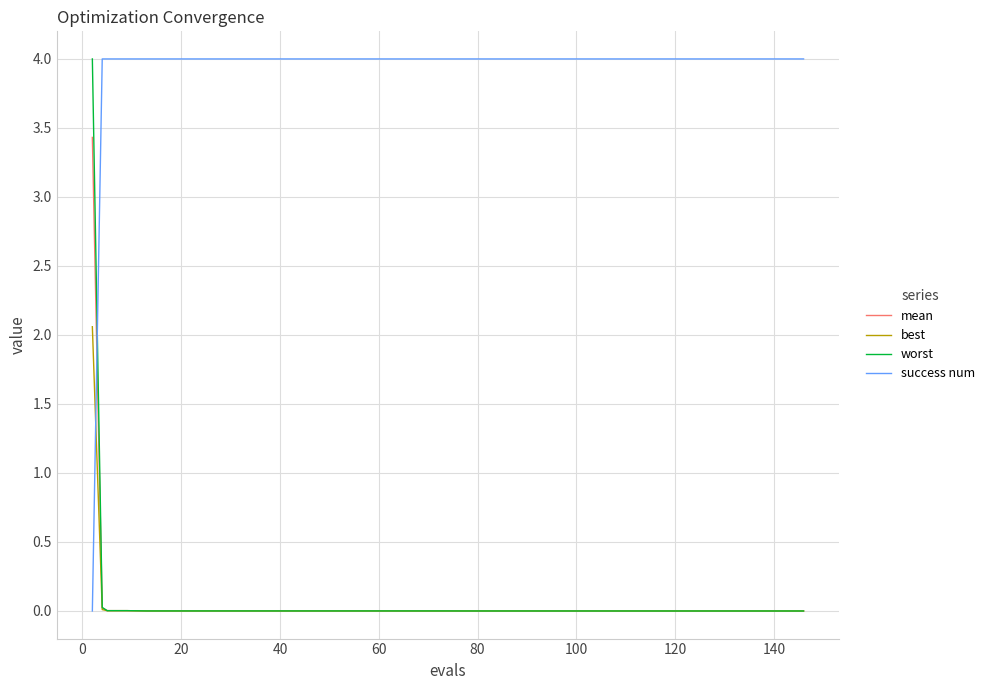

Which series has the largest total across all categories?

success num